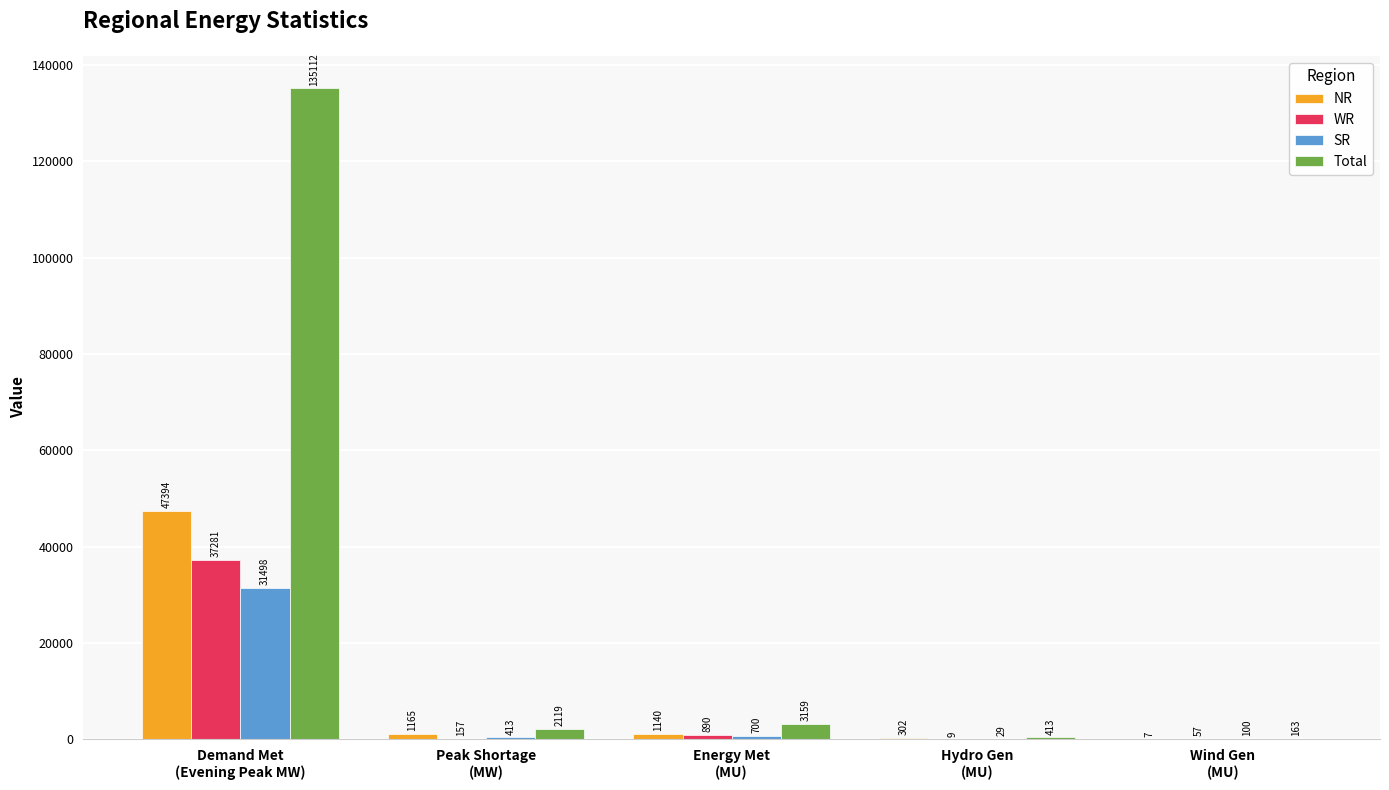

Reading left to right, extract all data points from this chart.

NR: Demand Met
(Evening Peak MW)=47394	Peak Shortage
(MW)=1165	Energy Met
(MU)=1140	Hydro Gen
(MU)=302	Wind Gen
(MU)=7
WR: Demand Met
(Evening Peak MW)=37281	Peak Shortage
(MW)=157	Energy Met
(MU)=890	Hydro Gen
(MU)=9	Wind Gen
(MU)=57
SR: Demand Met
(Evening Peak MW)=31498	Peak Shortage
(MW)=413	Energy Met
(MU)=700	Hydro Gen
(MU)=29	Wind Gen
(MU)=100
Total: Demand Met
(Evening Peak MW)=135112	Peak Shortage
(MW)=2119	Energy Met
(MU)=3159	Hydro Gen
(MU)=413	Wind Gen
(MU)=163